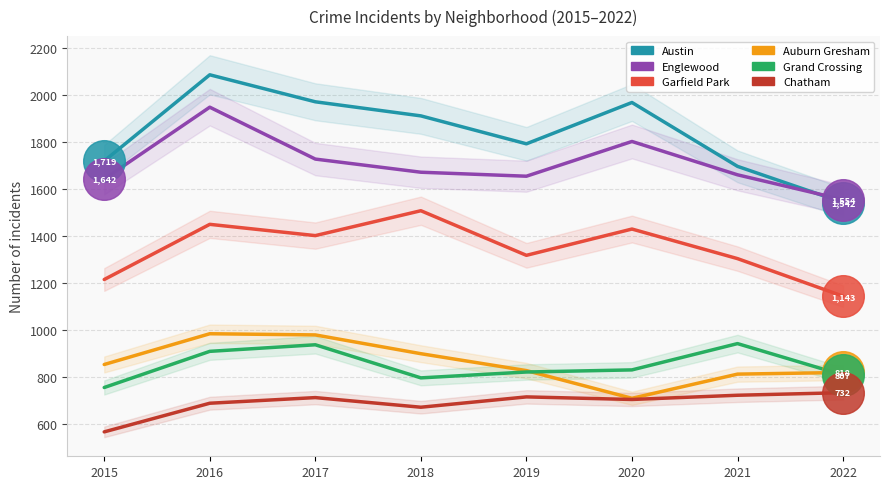

Which series has the largest total across all categories?

Austin